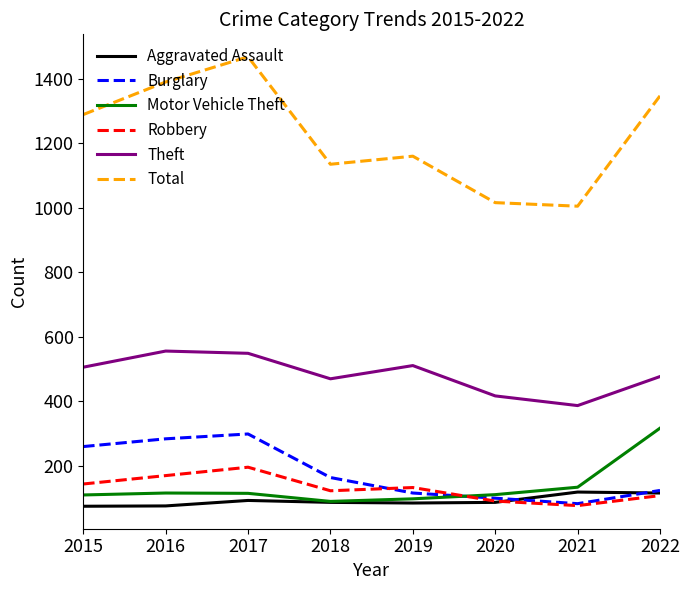

What is the maximum value shown in the chart?

1468